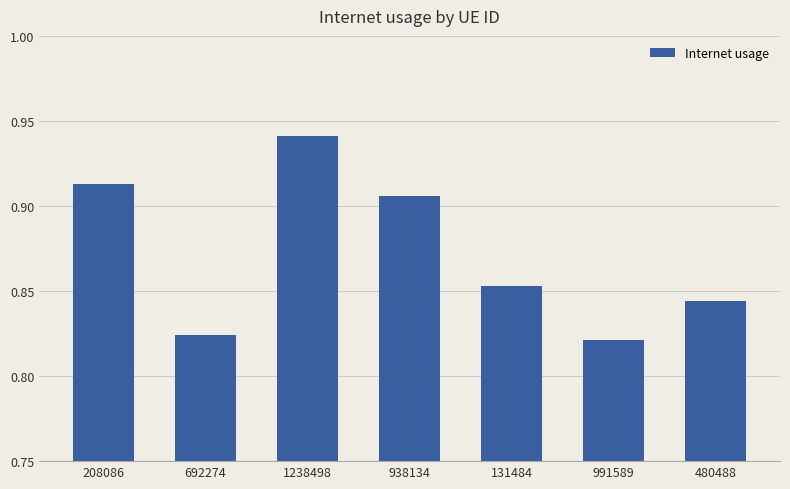

What is the label of the 1st bar from the right?

480488